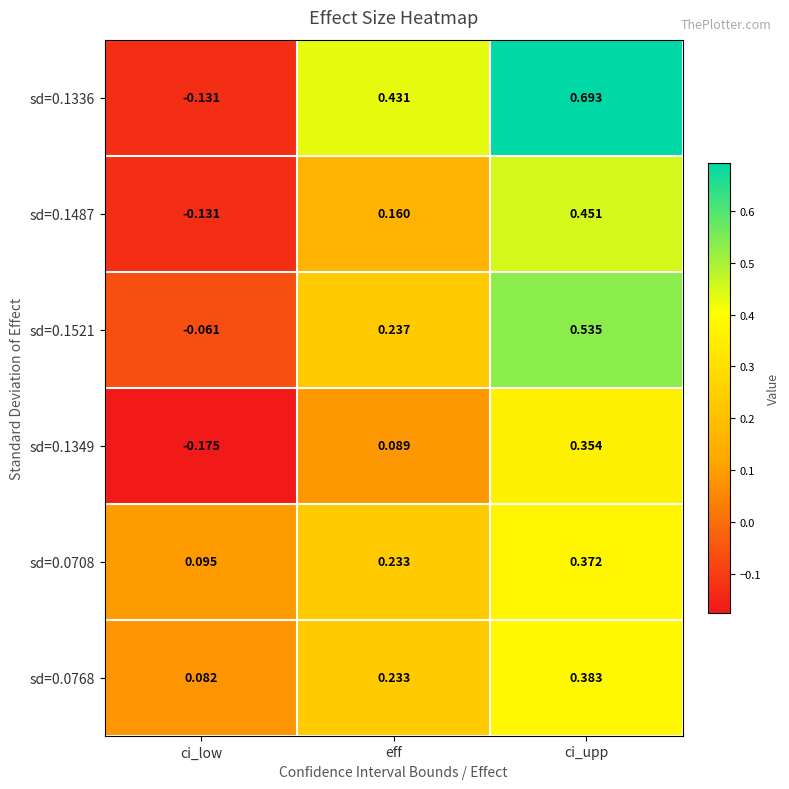

List the labels in order of sd=0.0708 value, smallest first.

ci_low, eff, ci_upp